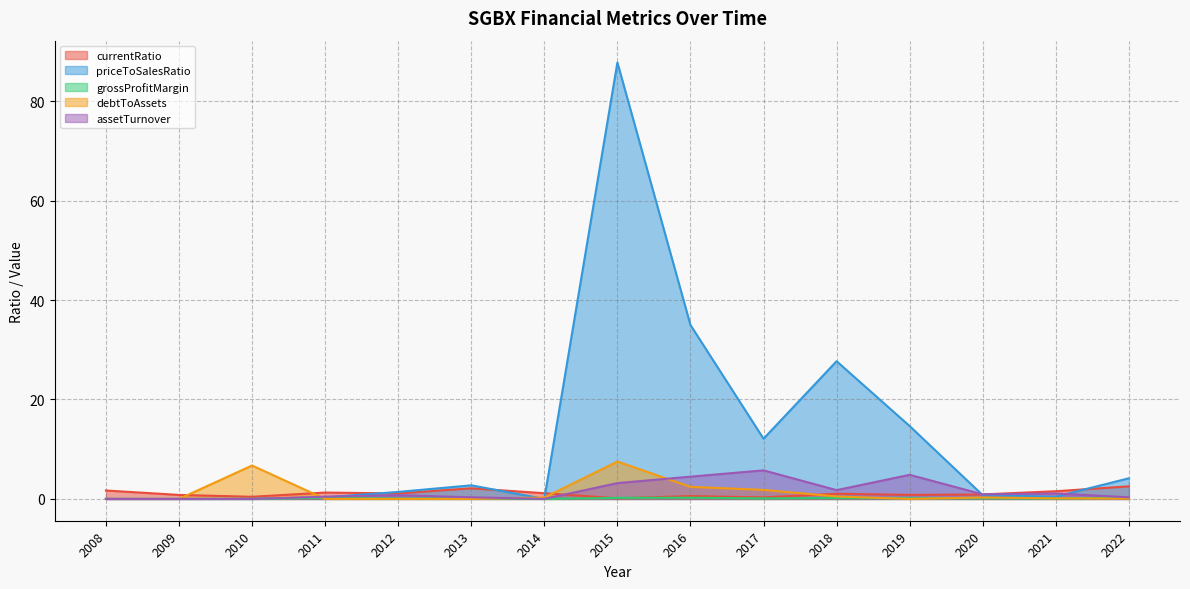

In debtToAssets, how many points are higher than both neighbors (excluding endpoints)?

3